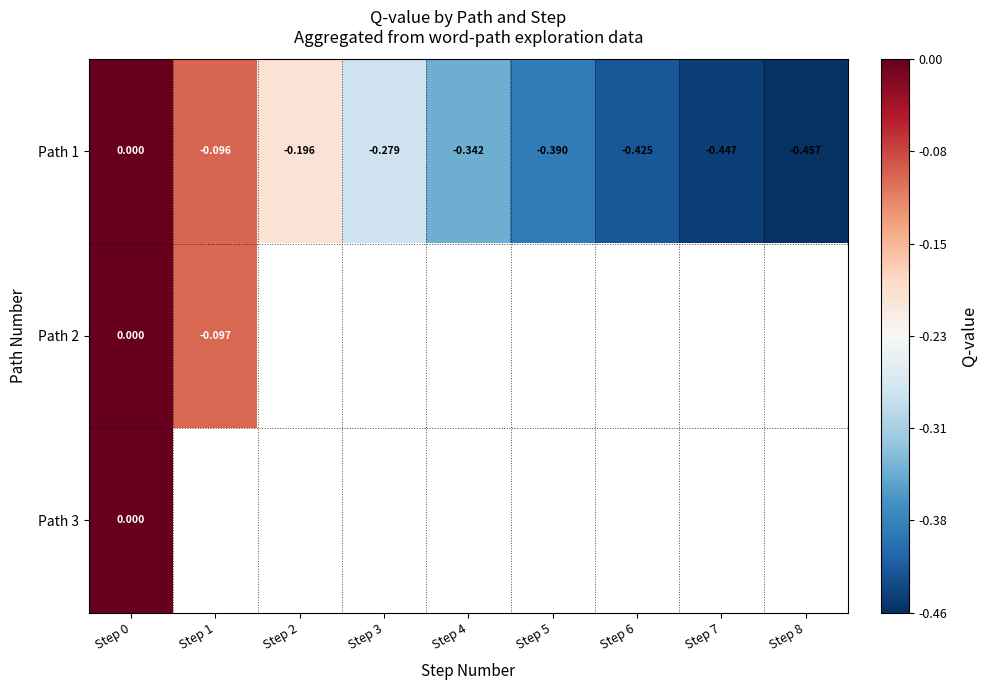

How many values in Path 1 are below zero?

8